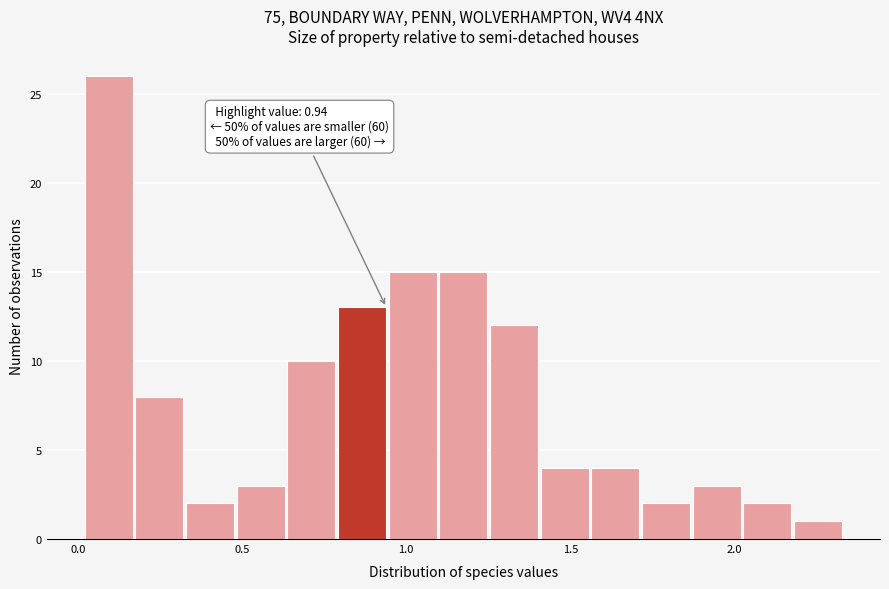

Around what value on the x-axis is the tallest bar? Give the approximate position of its centre, as read against the axis.

0.10